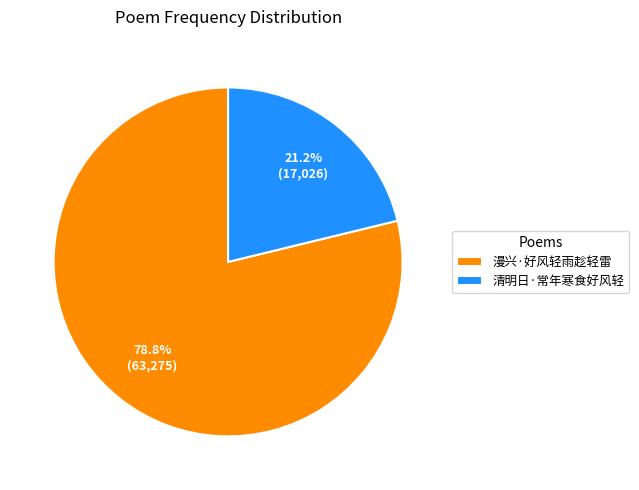

To the nearest percent, what is the difference between the largest and smallest slice percentages?

58%